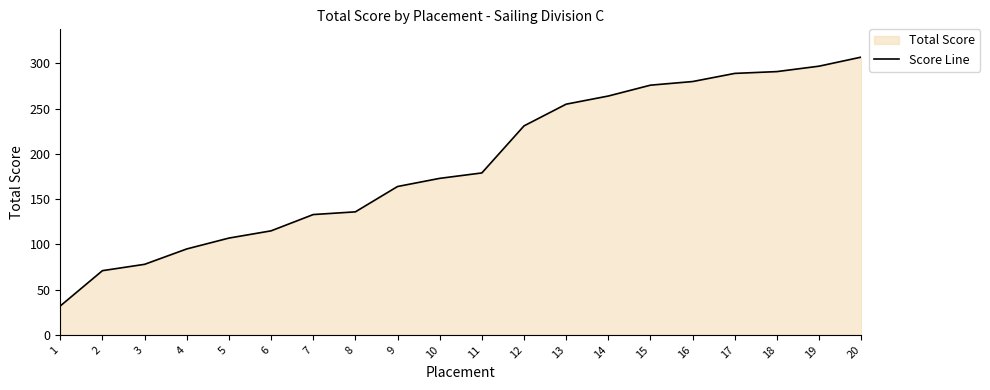

True or false: the data has more than 1 interior local peaks.

False